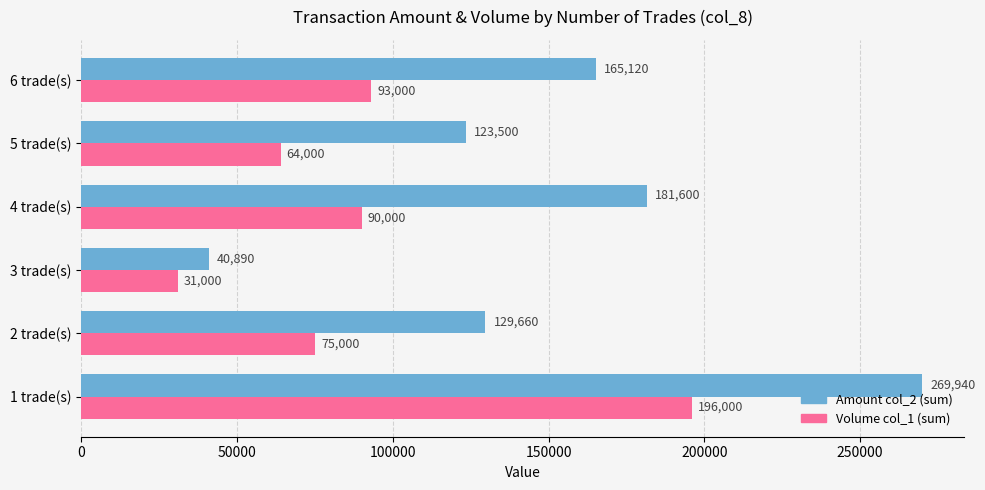

What is the spread (max minus min) of values at 4 trade(s)?

91600